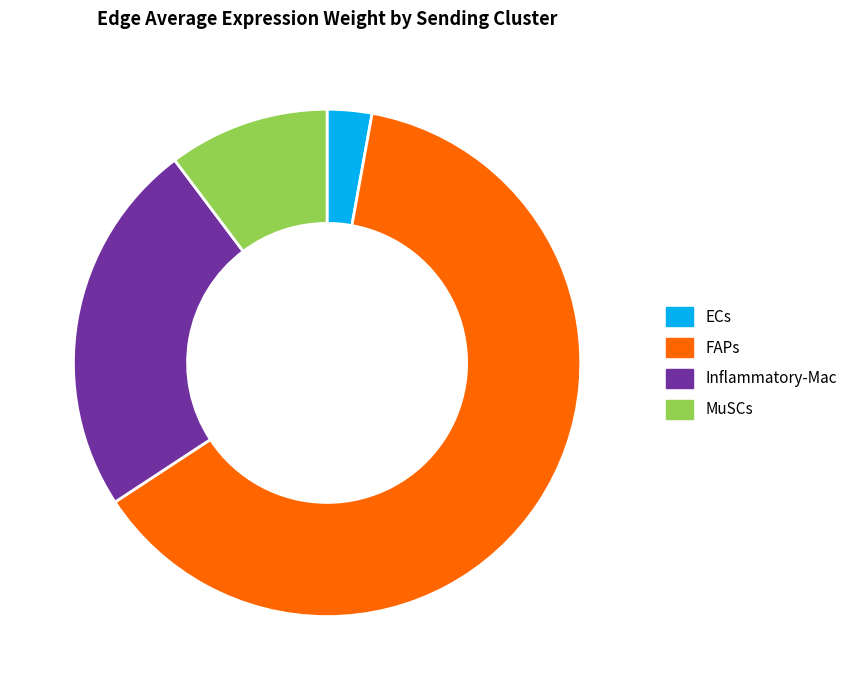

Which category has the biggest portion of the pie?

FAPs